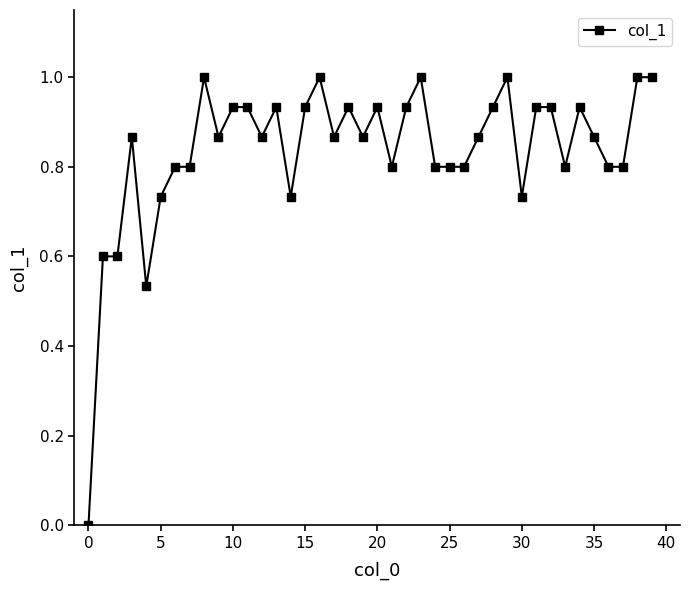

What is the sum of all values?

33.5